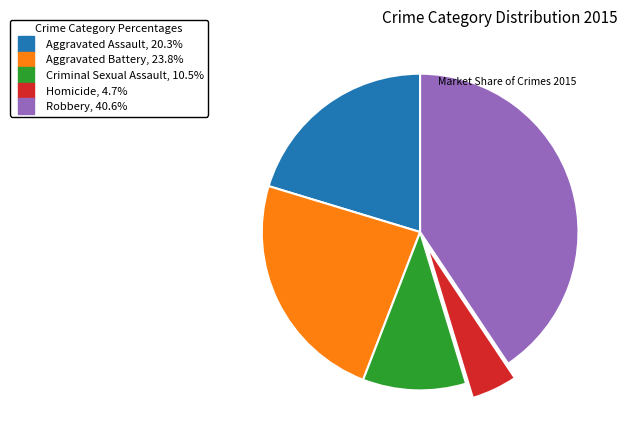

Rank the categories by value from highest to lowest.

Robbery, Aggravated Battery, Aggravated Assault, Criminal Sexual Assault, Homicide